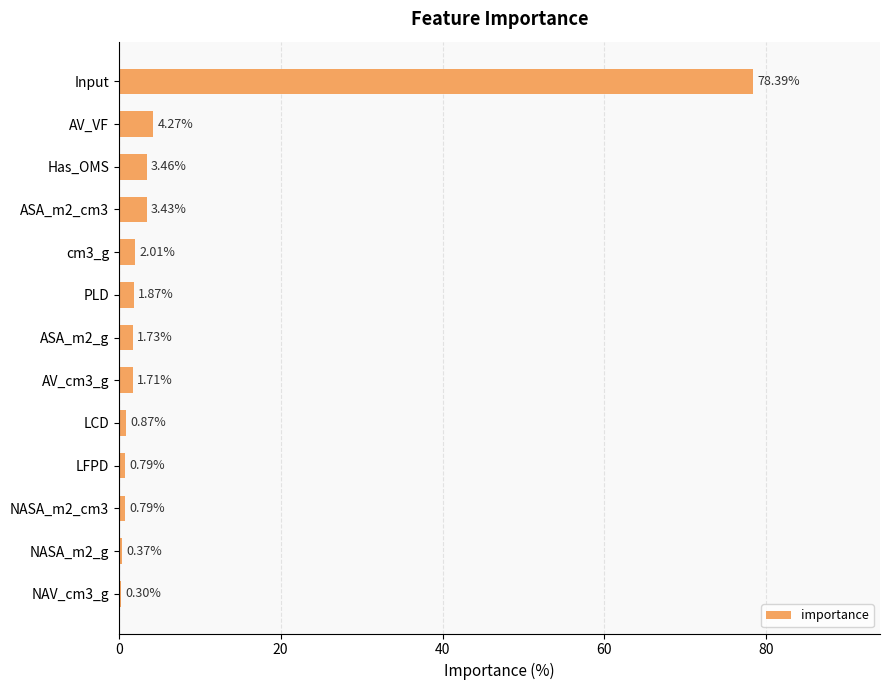

What is the difference between the second highest and second lowest values?

3.9